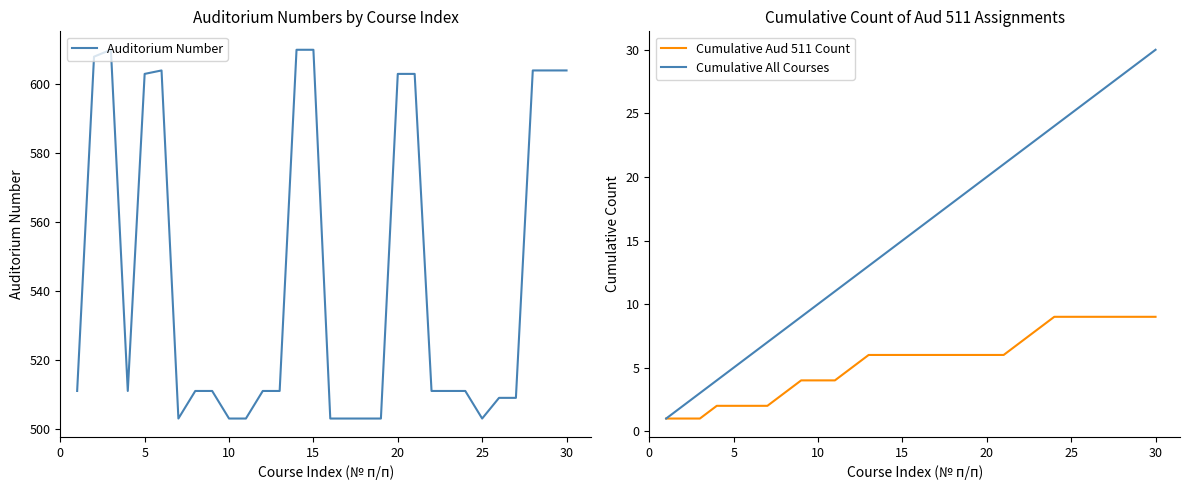

What is the lowest value of the Cumulative All Courses series?

1